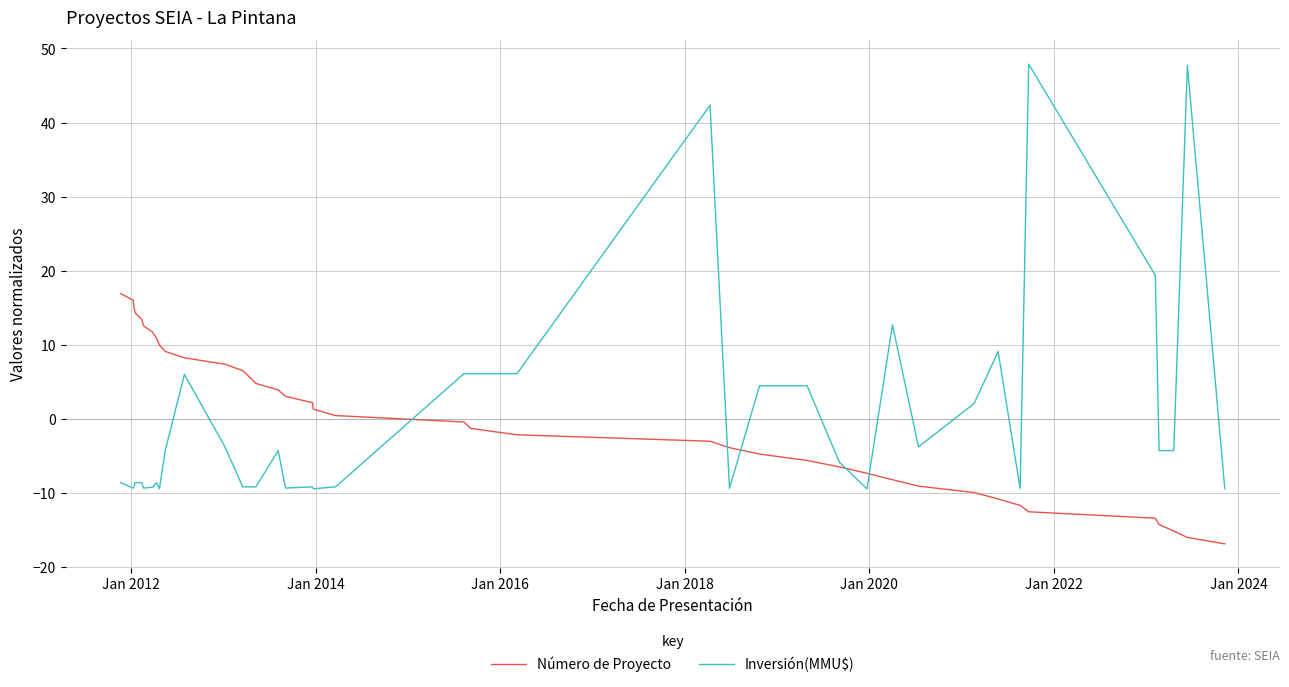

What is the greatest value displayed?

47.9